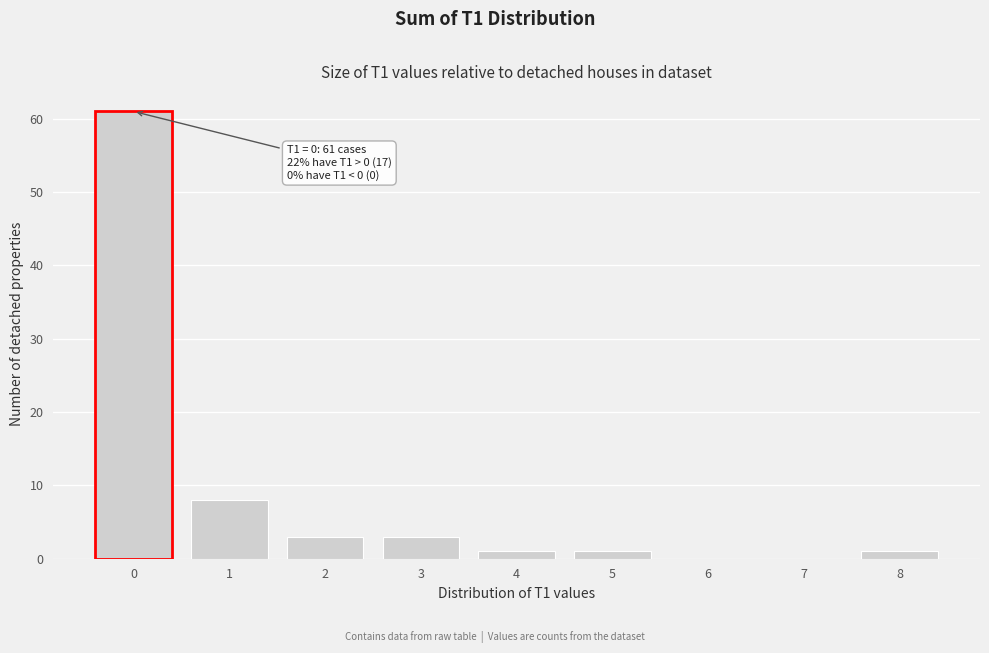

Reading left to right, list all the values displayed in this chart.

0=61	1=8	2=3	3=3	4=1	5=1	6=0	7=0	8=1